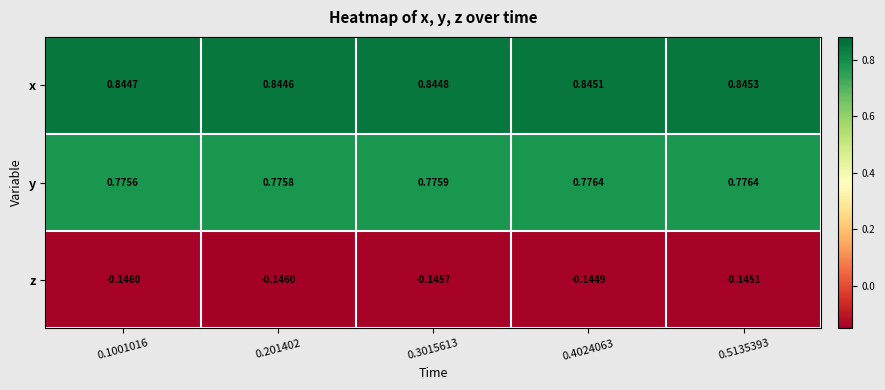

Which series has the largest total across all categories?

x